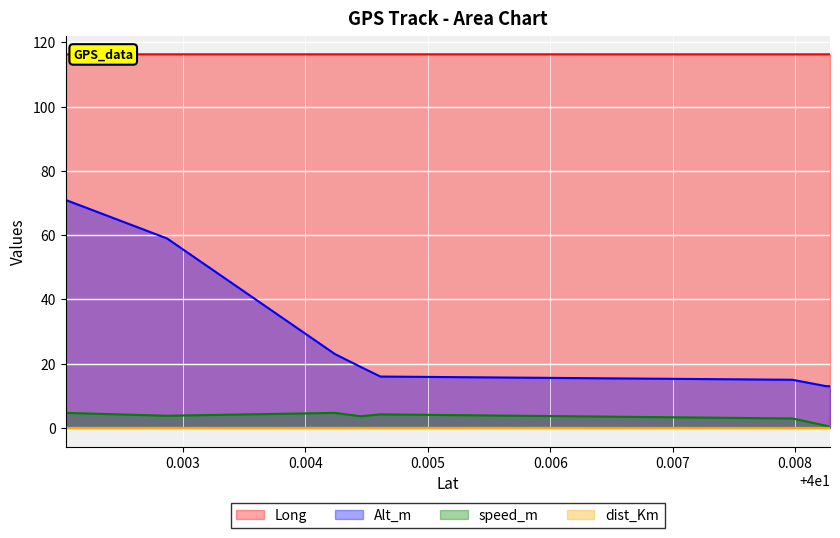

The value of dist_Km at 40.004451 is 0.0. True or false?

False